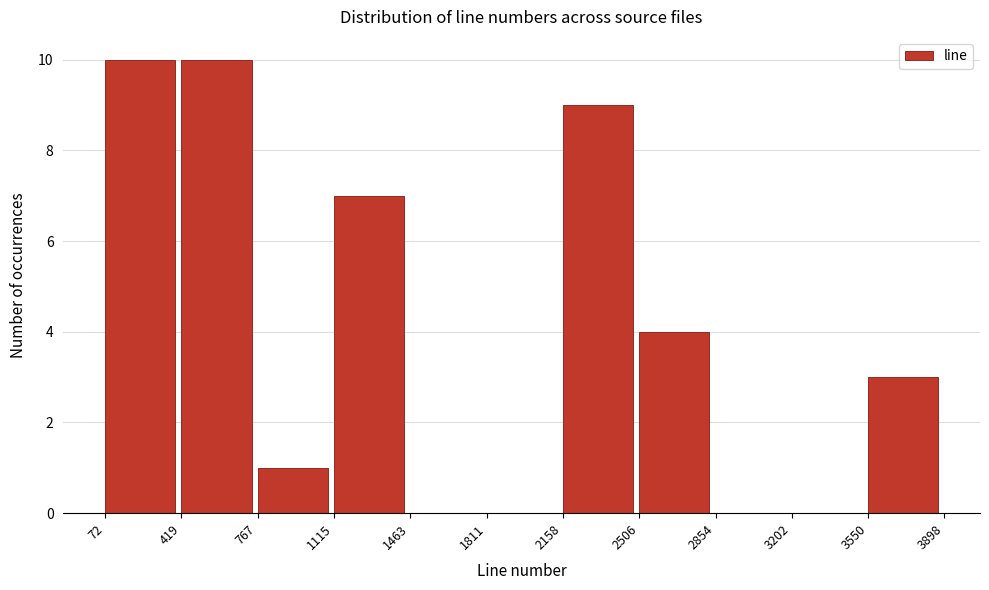

What is the height of the bar covering 419 to 767 on the x-axis? The values are not printed on the chart, so give them approximately, as read against the axis.

10